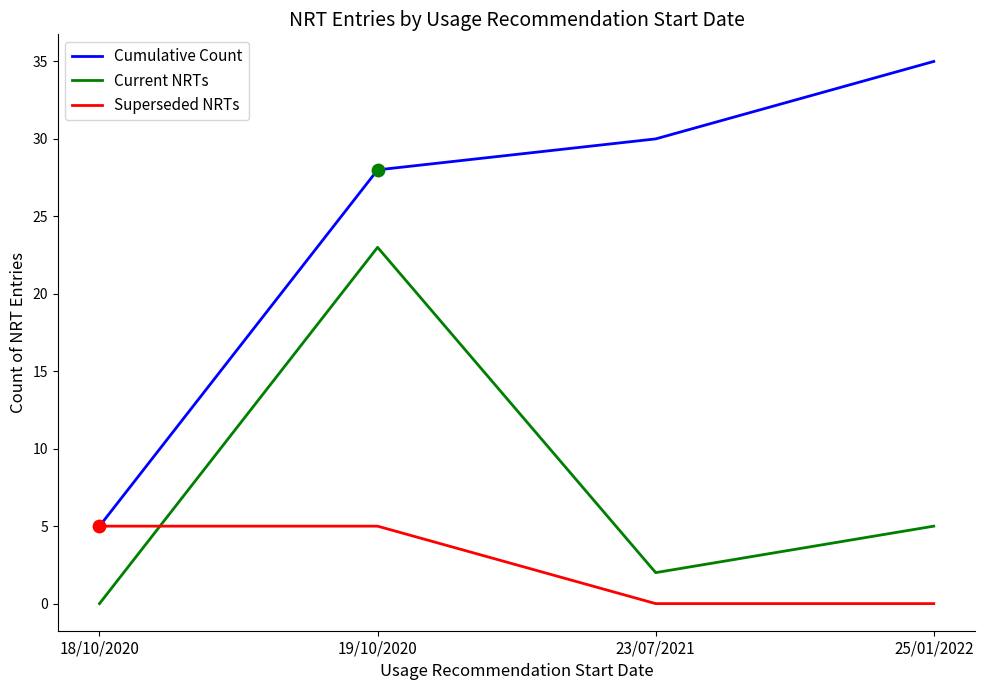

What is the total value across all series at 25/01/2022?

40